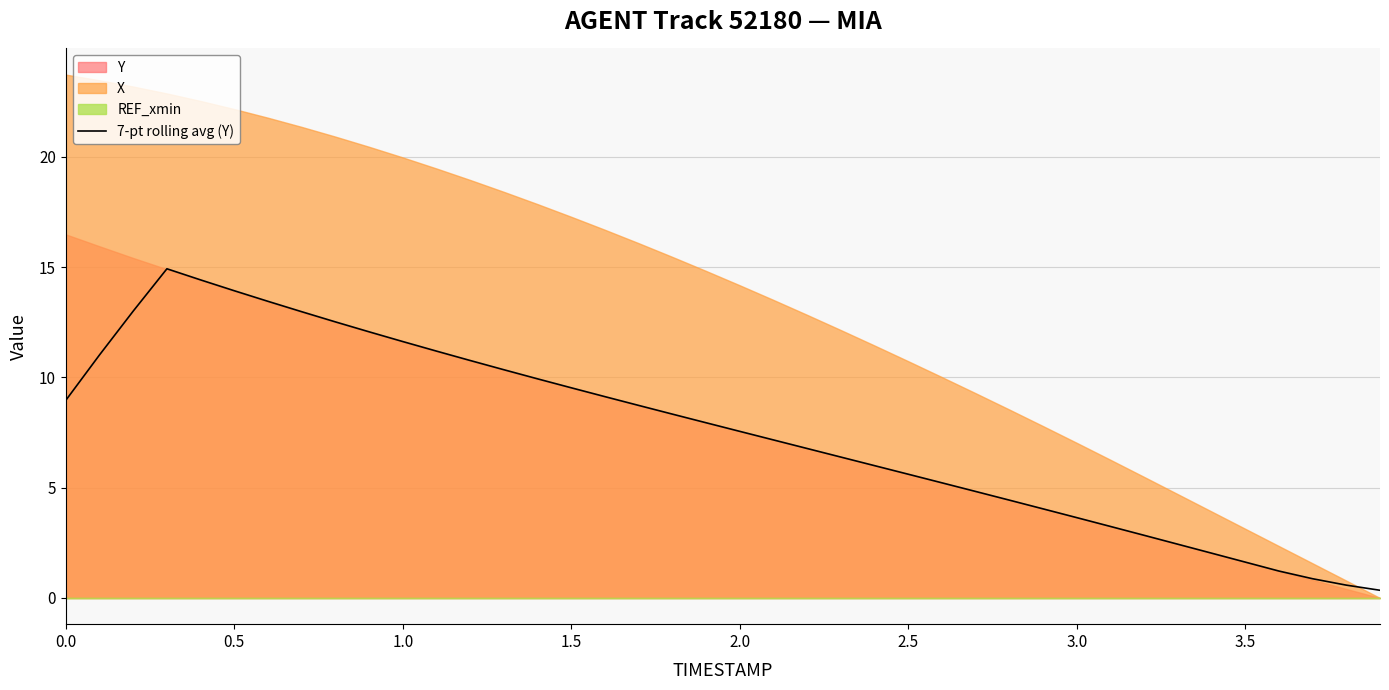

What is the highest value of the 7-pt rolling avg (Y) series?

14.9